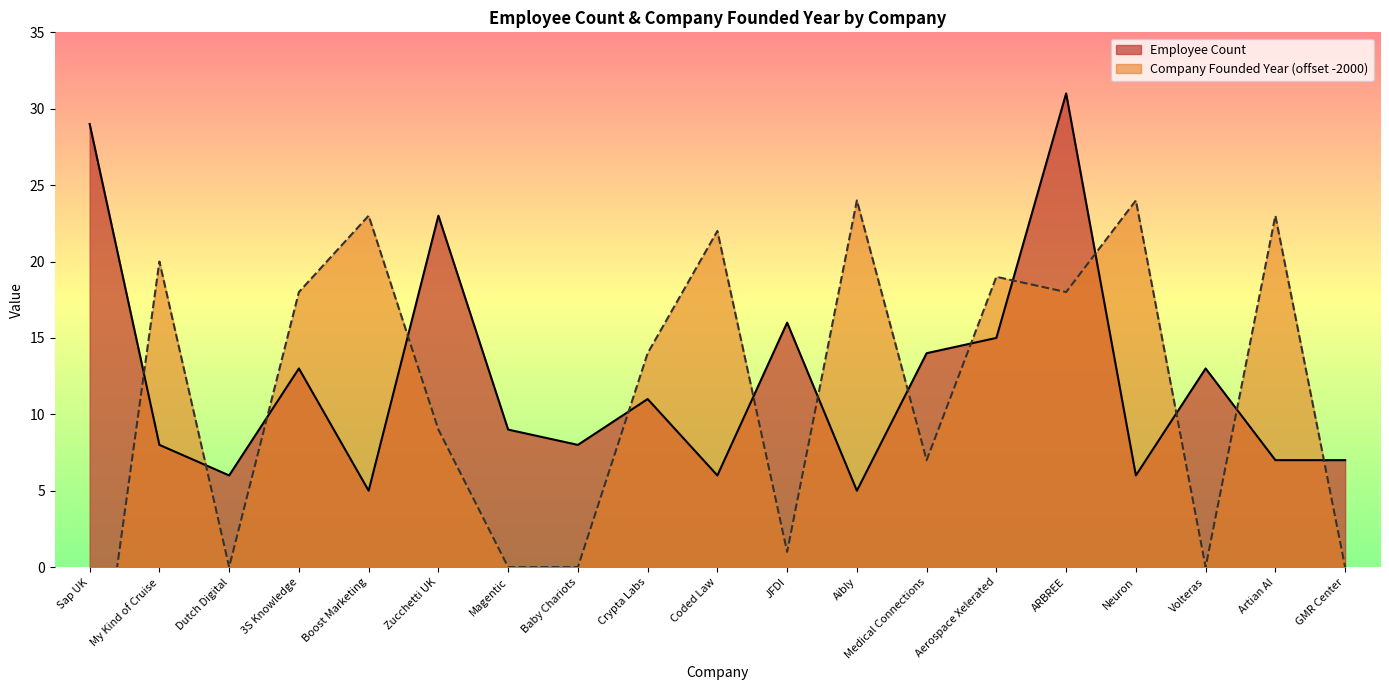

What is the average value?

12